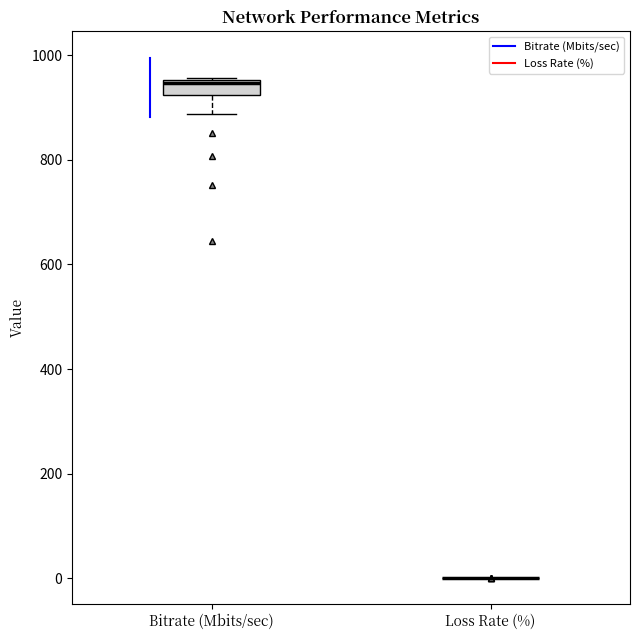

Which box is the tallest, from its lower edge to its upper edge?

Bitrate (Mbits/sec)